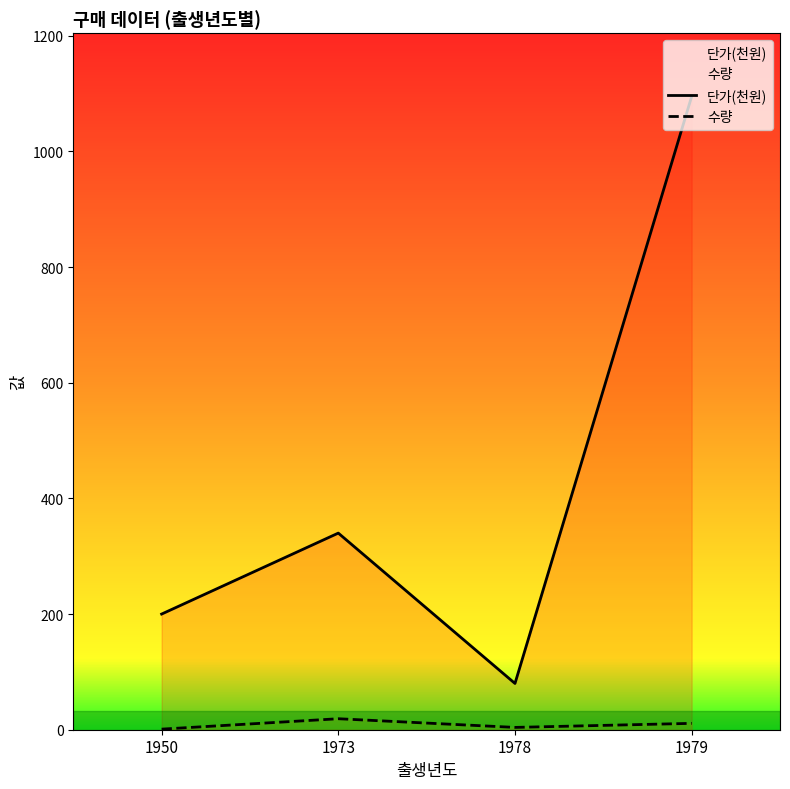

True or false: 수량 has a value of 1 at 1950.

True